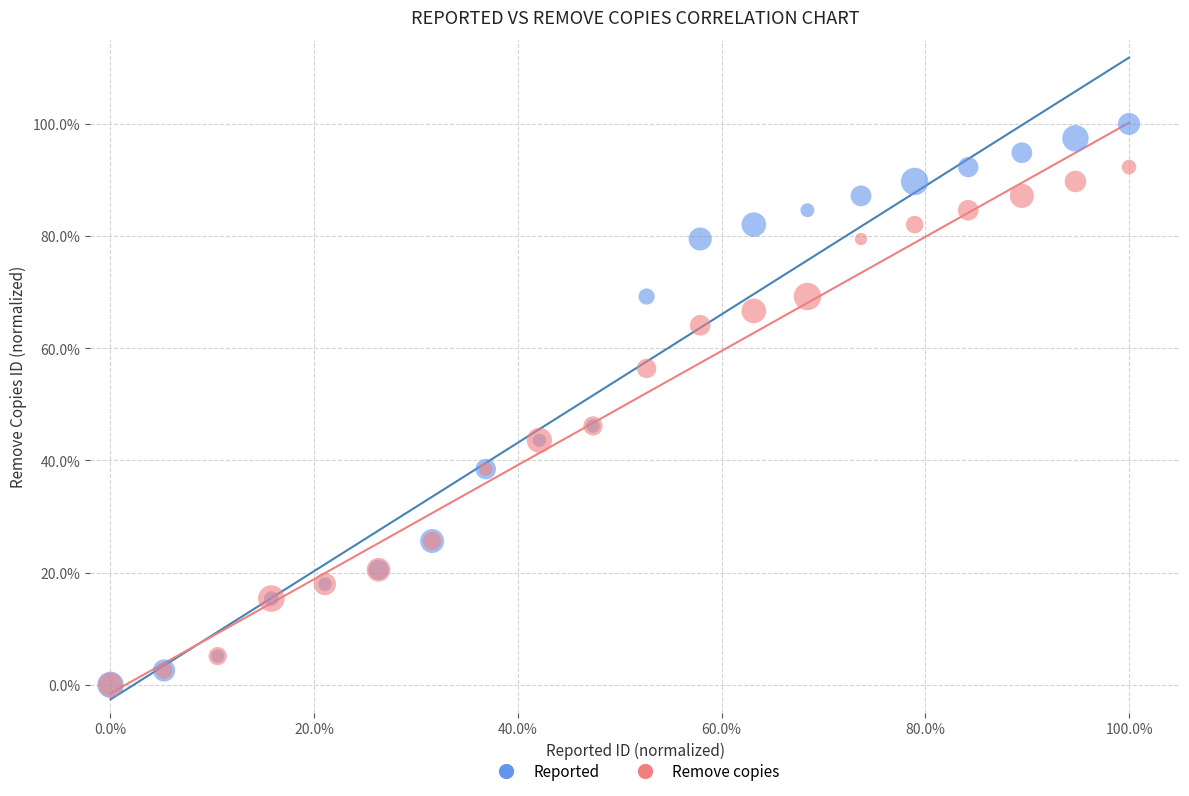

Which series contains the highest Y value?

Reported